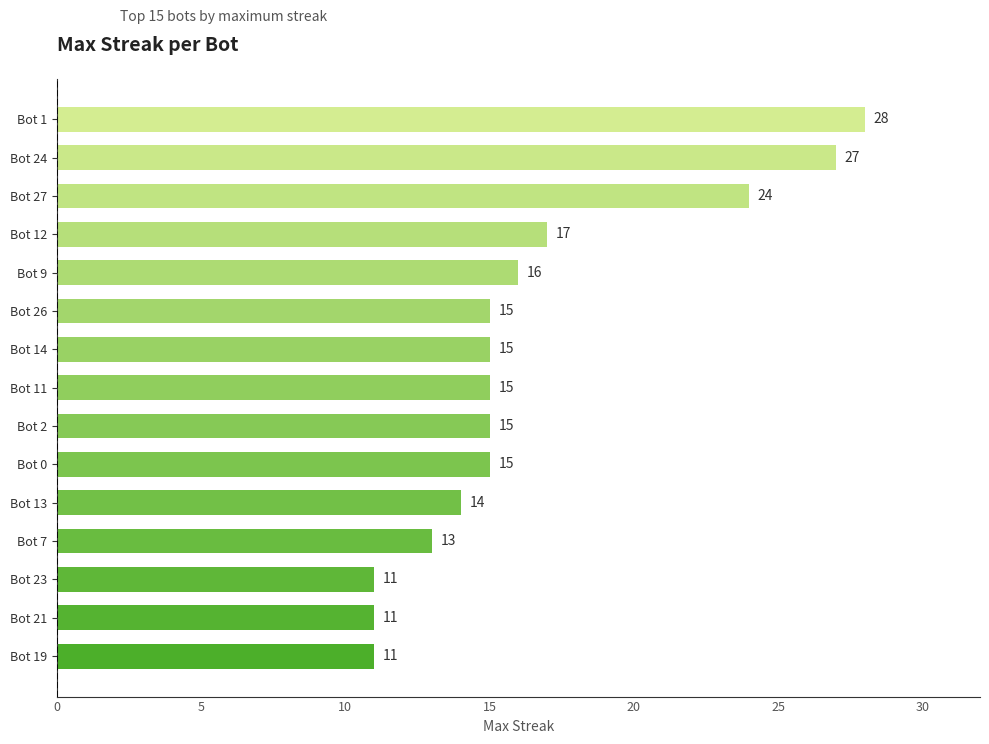

What is the greatest value displayed?

28